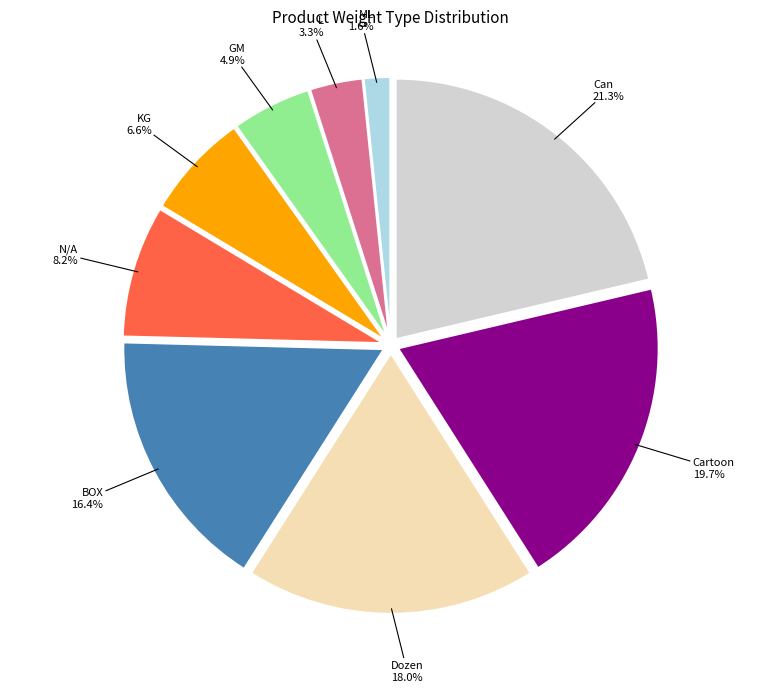

To the nearest percent, what is the combined percentage of BOX and KG?

23%